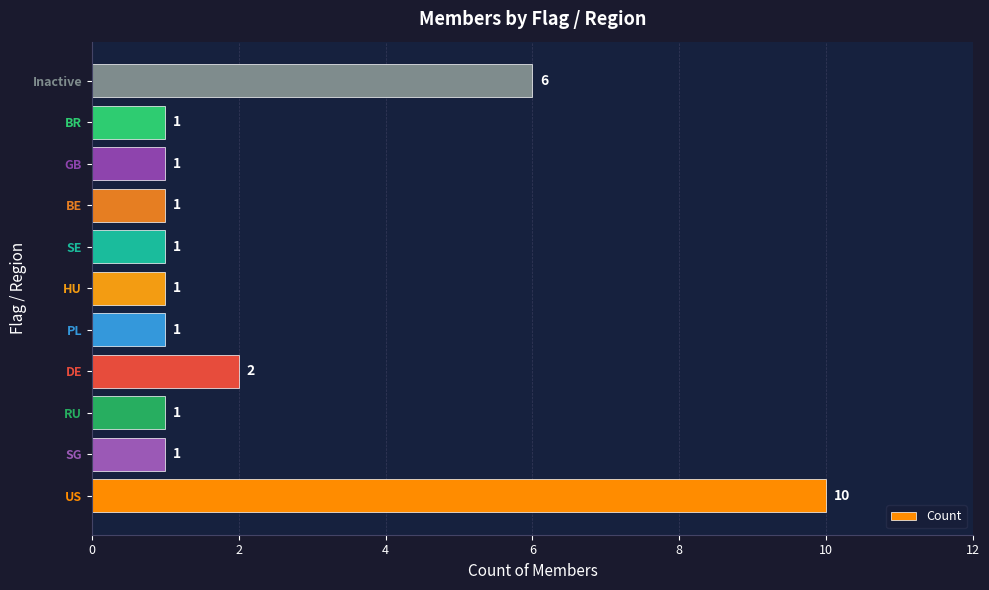

Approximately how many times larger is the value at PL compared to HU?

1.0